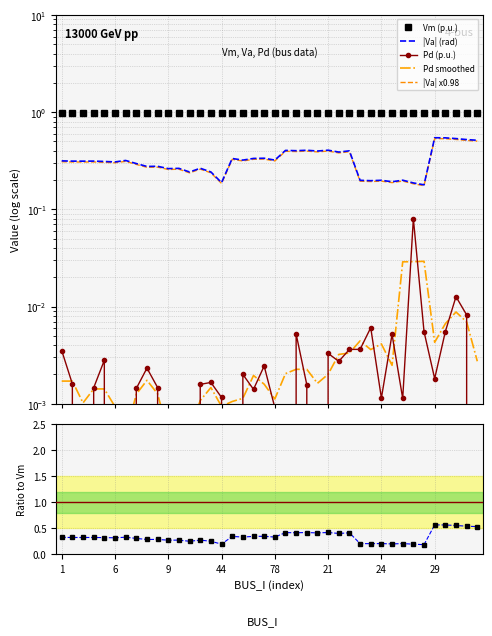

In Pd, how many points are higher than both neighbors (excluding endpoints)?

11